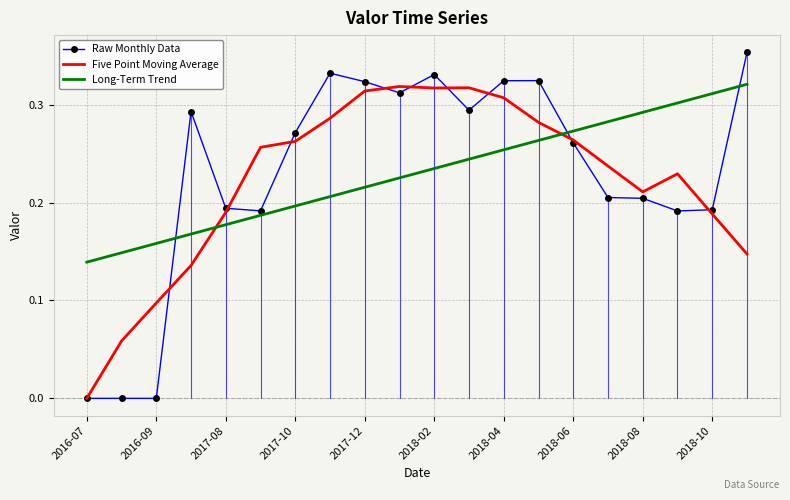

Which series has the largest range (max minus min)?

Raw Monthly Data